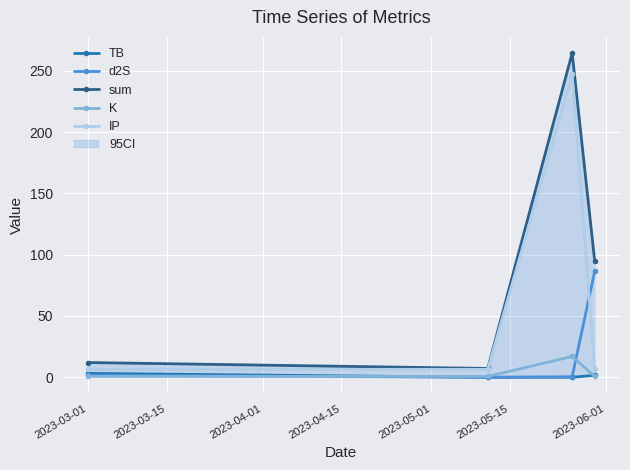

The value of sum at 2023-03-01 is 19.3. True or false?

False